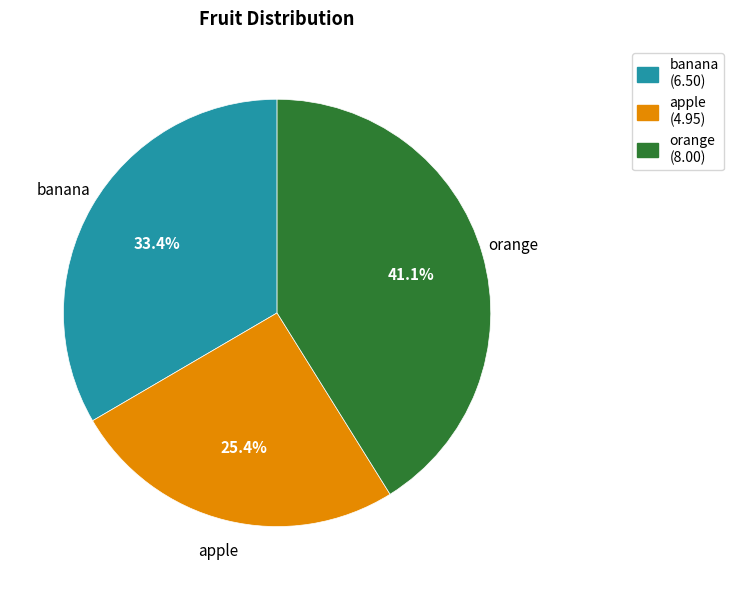

To the nearest percent, what is the difference between the apple and orange slice percentages?

16%